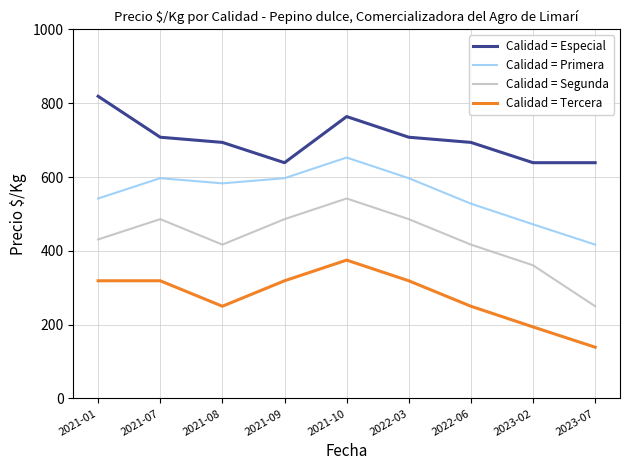

How many interior local valleys does the Calidad = Tercera series have?

1